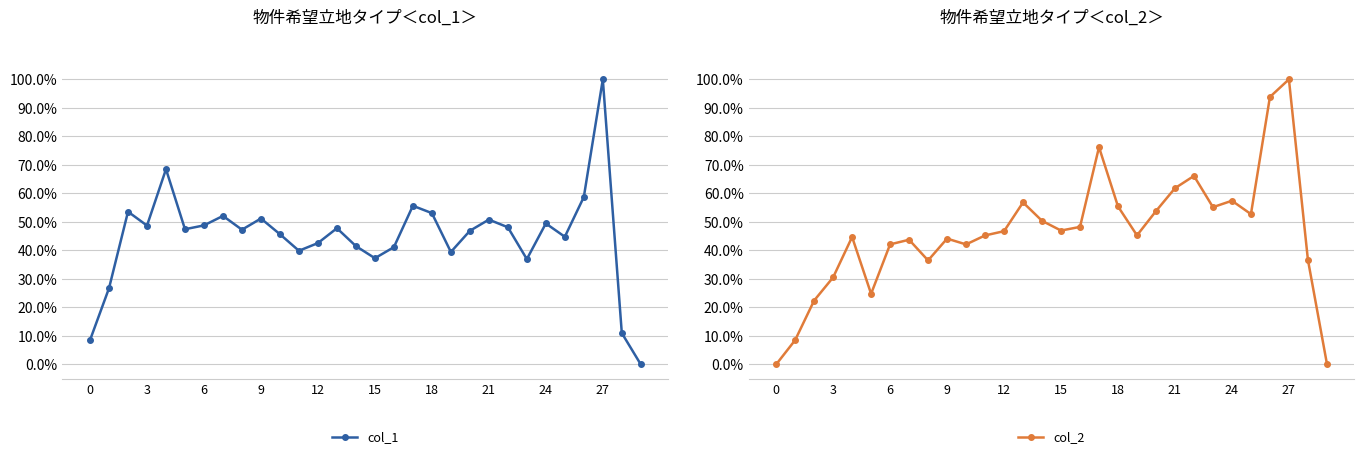

Does the chart have visible grid lines?

Yes